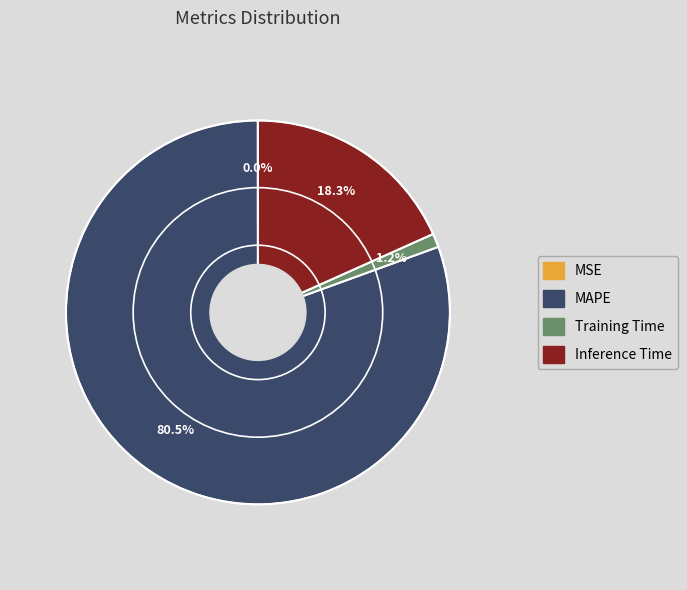

To the nearest percent, what is the difference between the Inference Time and Training Time slice percentages?

17%